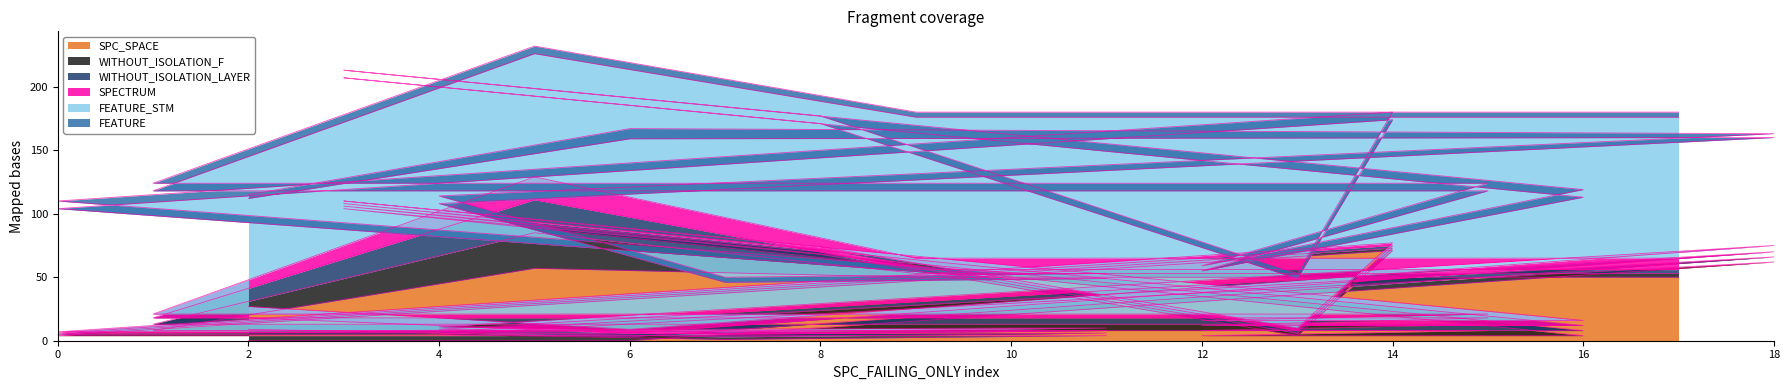

Does the chart have visible grid lines?

No